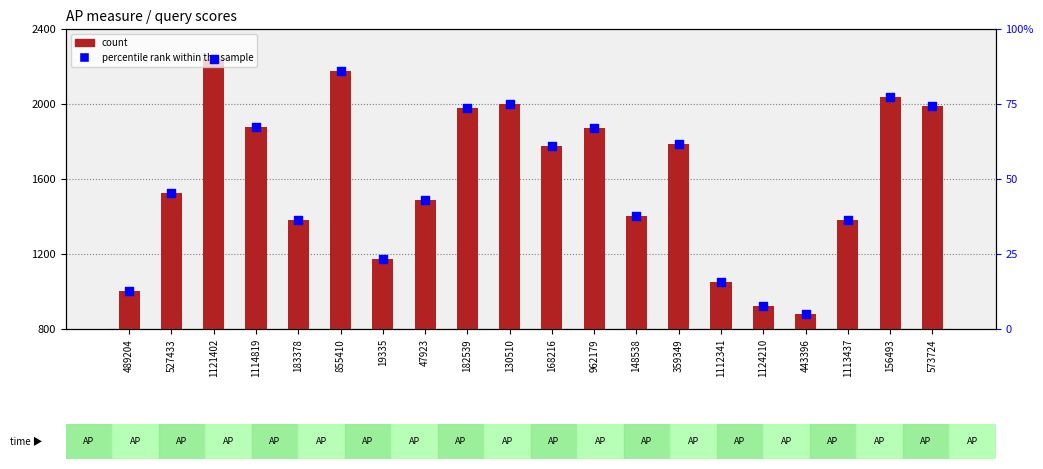

At which category is the sum across all series the highest?

1121402